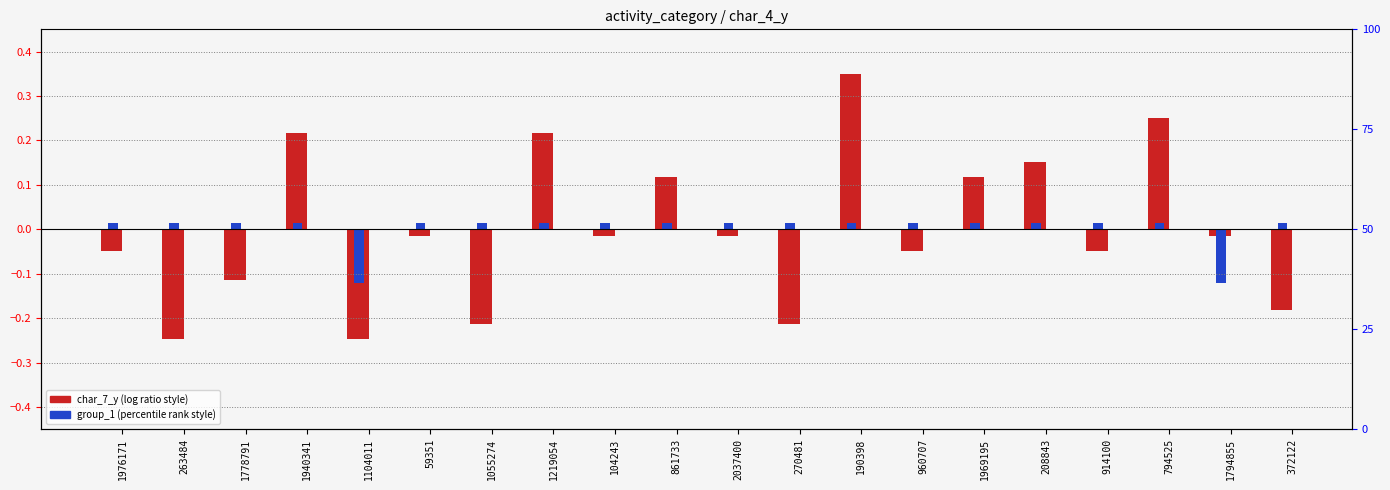

At which label does char_7_y (normalized) reach its minimum?

263484